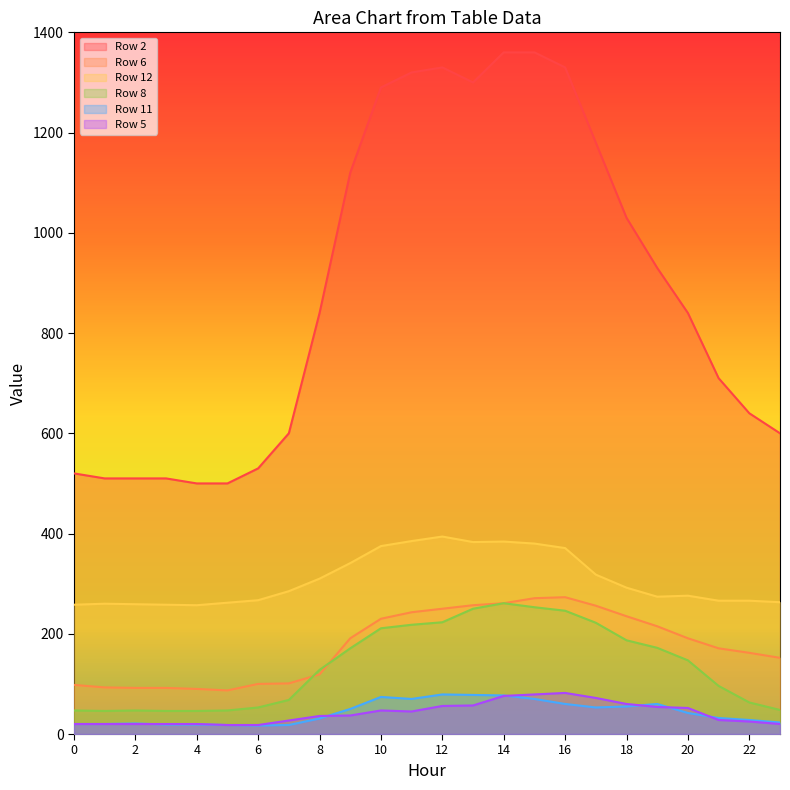

What is the value of the Row 2 point at the 13th from the left?

1330